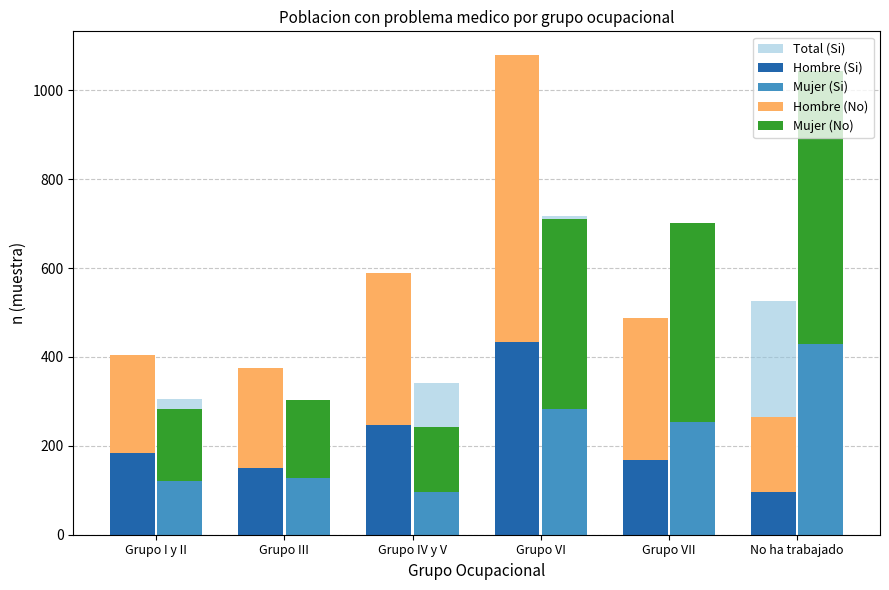

What is the difference between the maximum and minimum values in the Mujer (No) series?

466